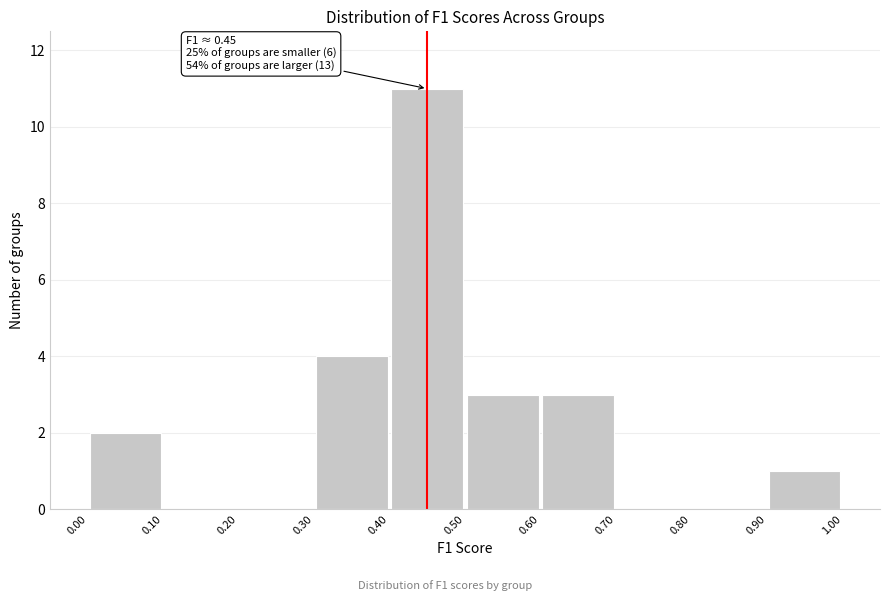

Which range on the x-axis has the tallest bar?

0.40 to 0.50